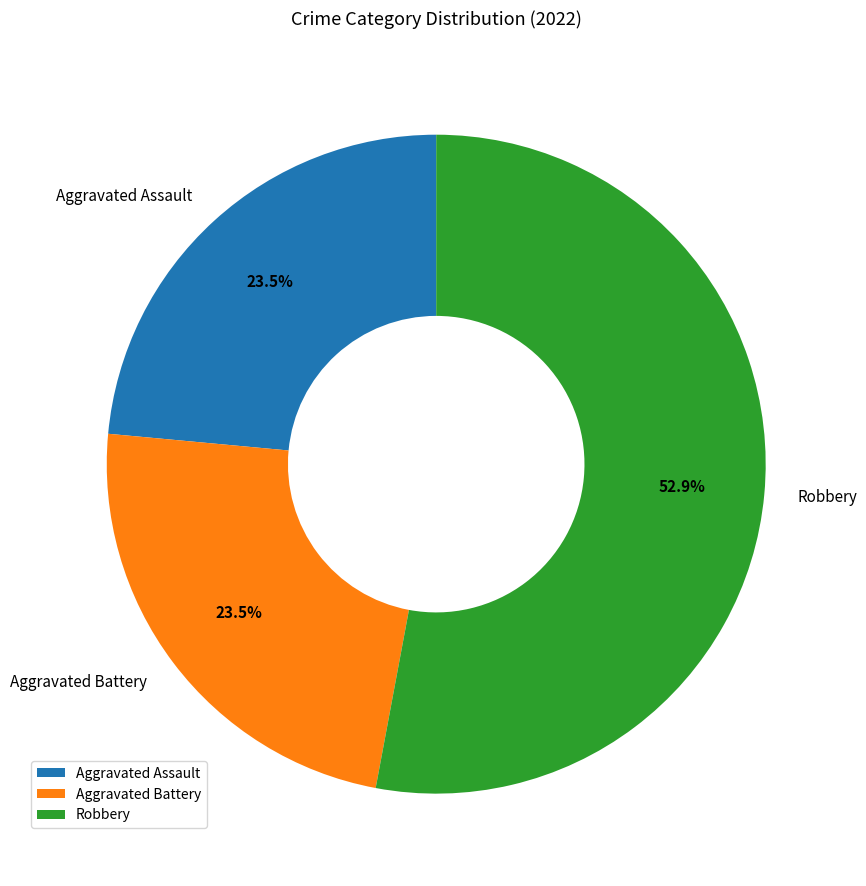

What is the largest slice in the pie chart?

Robbery